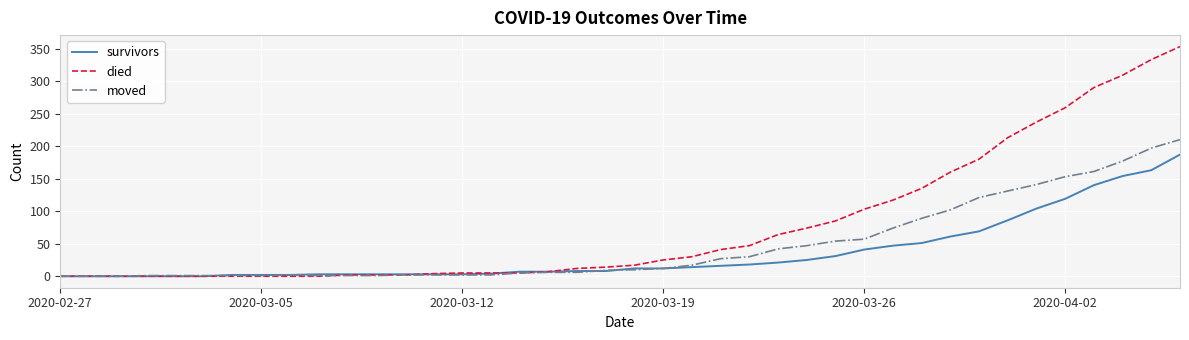

List the series in order of their overall mean, highest first.

died, moved, survivors